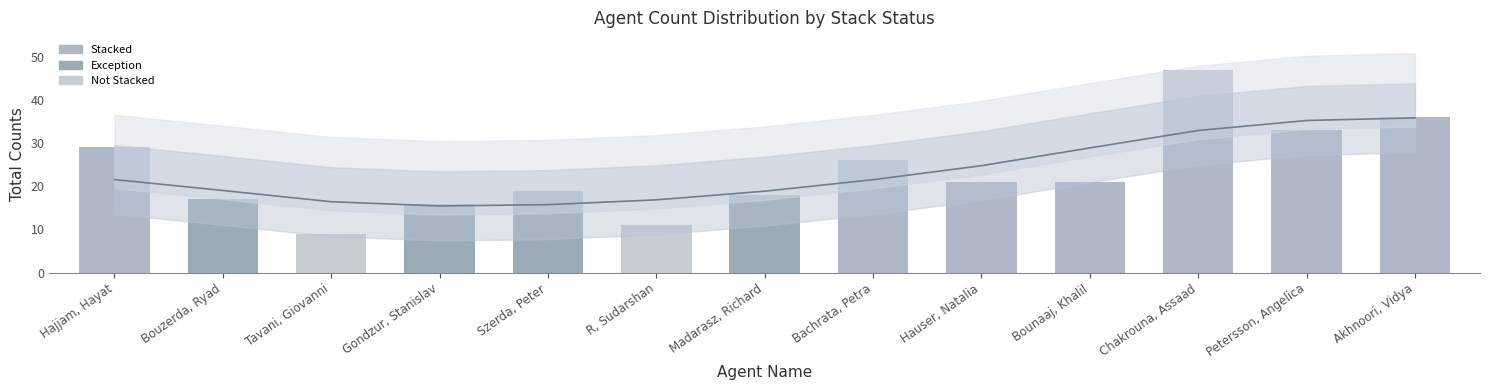

What is the average value of the Total Counts series?

23.3